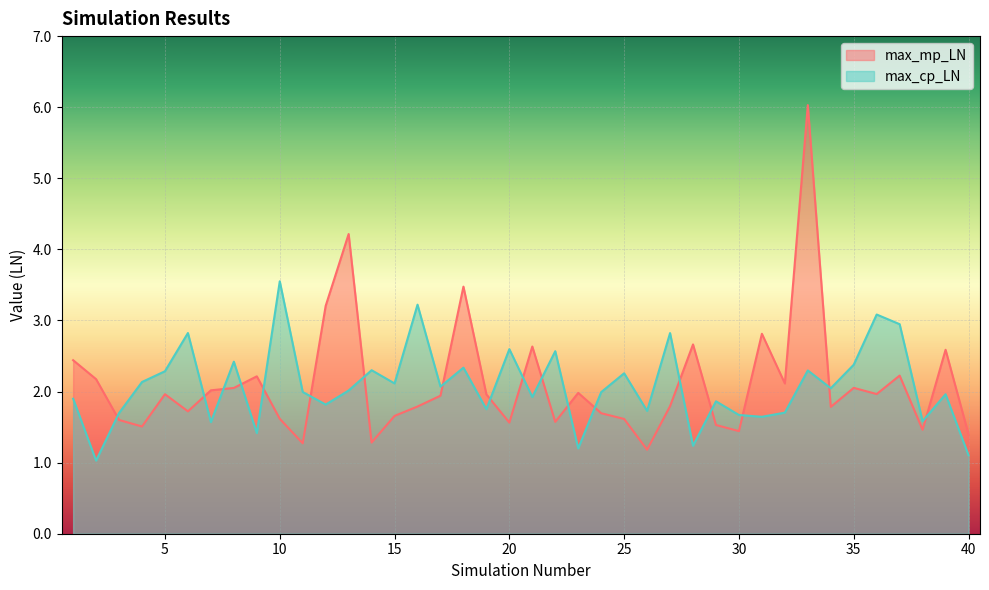

List the series in order of their overall mean, lowest first.

max_cp_LN, max_mp_LN